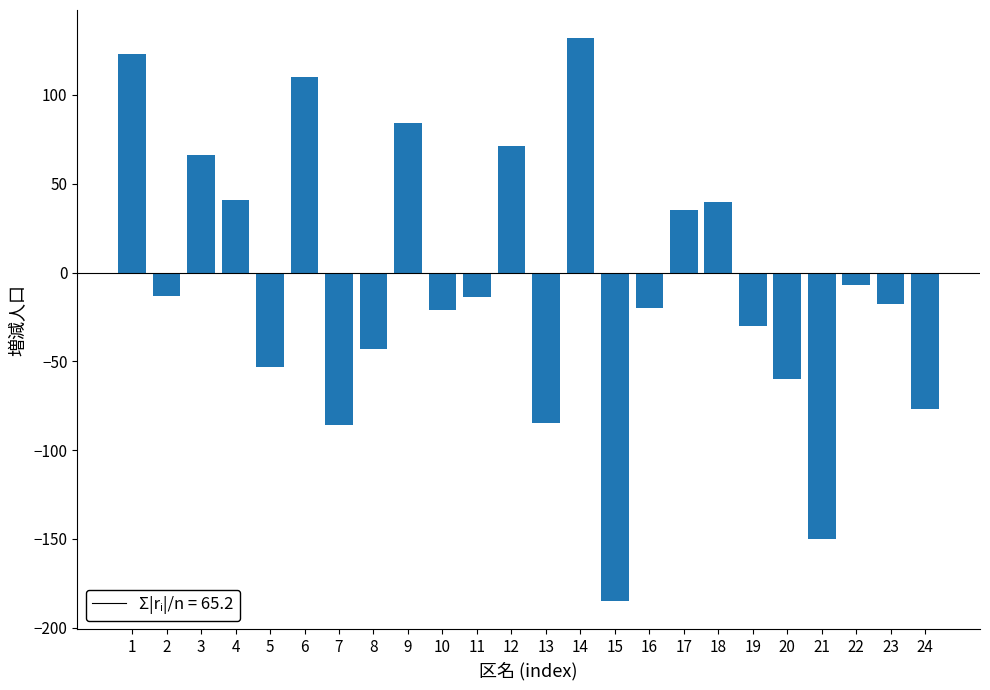

The value at 4 is 29. True or false?

False